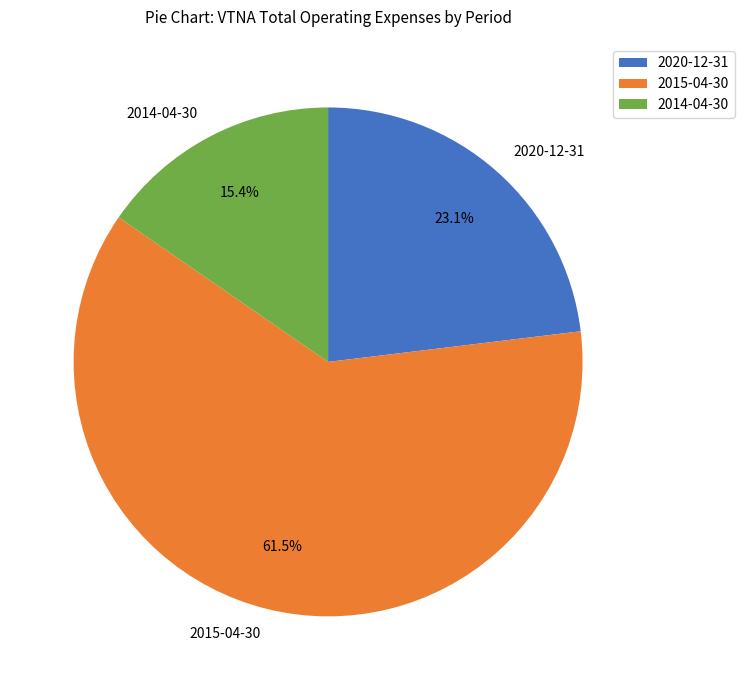

What percentage do 2014-04-30 and 2020-12-31 together represent?

38.5%